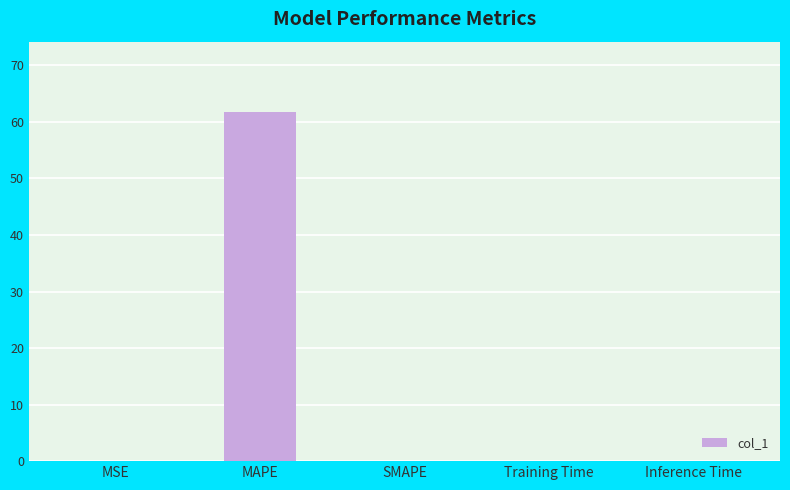

Is it true that the value at Inference Time is 0.0?

True